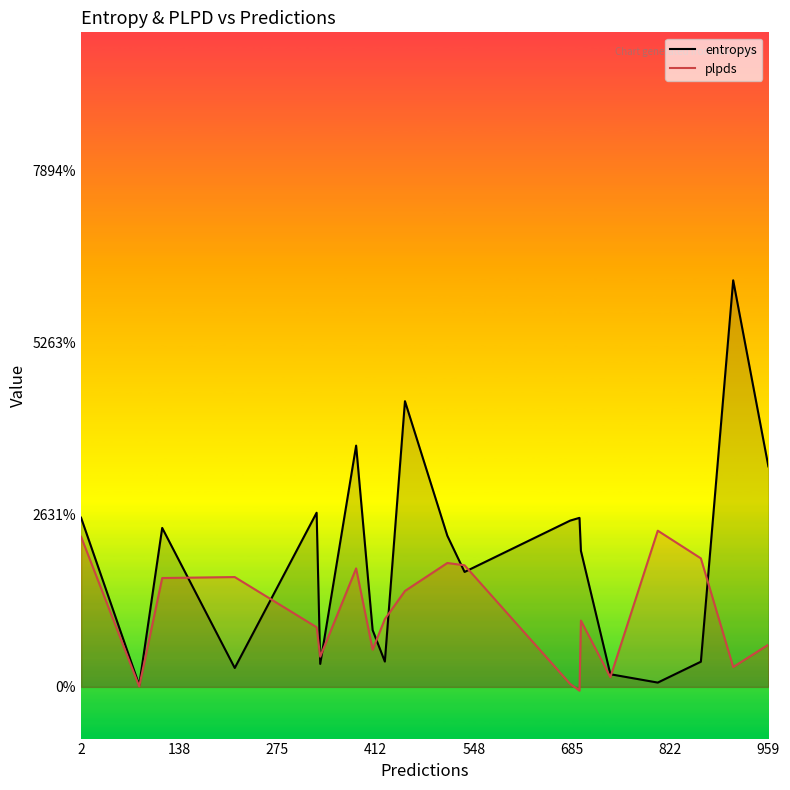

How many positive values does the plpds series have?

19